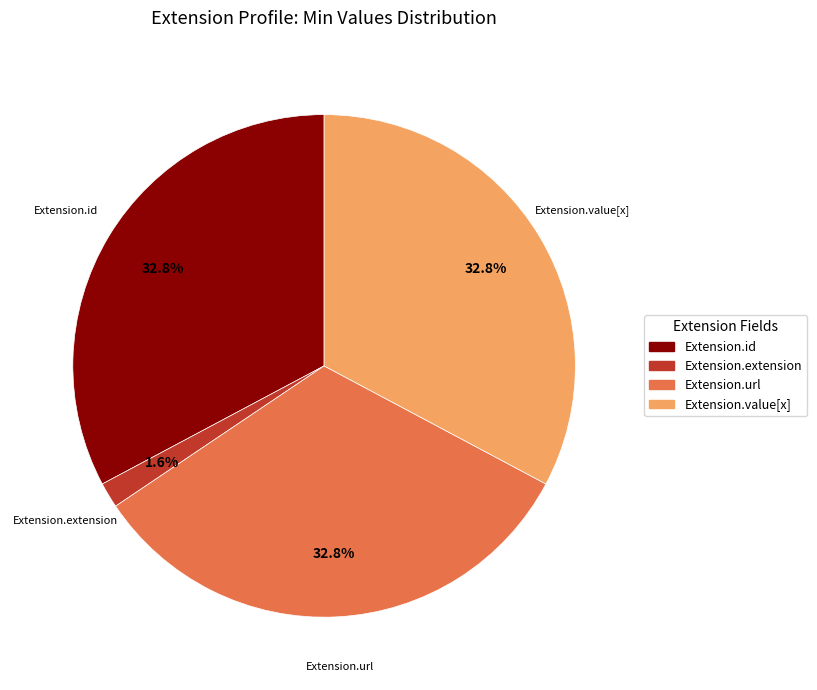

Is there any slice that represents more than half of the pie?

No